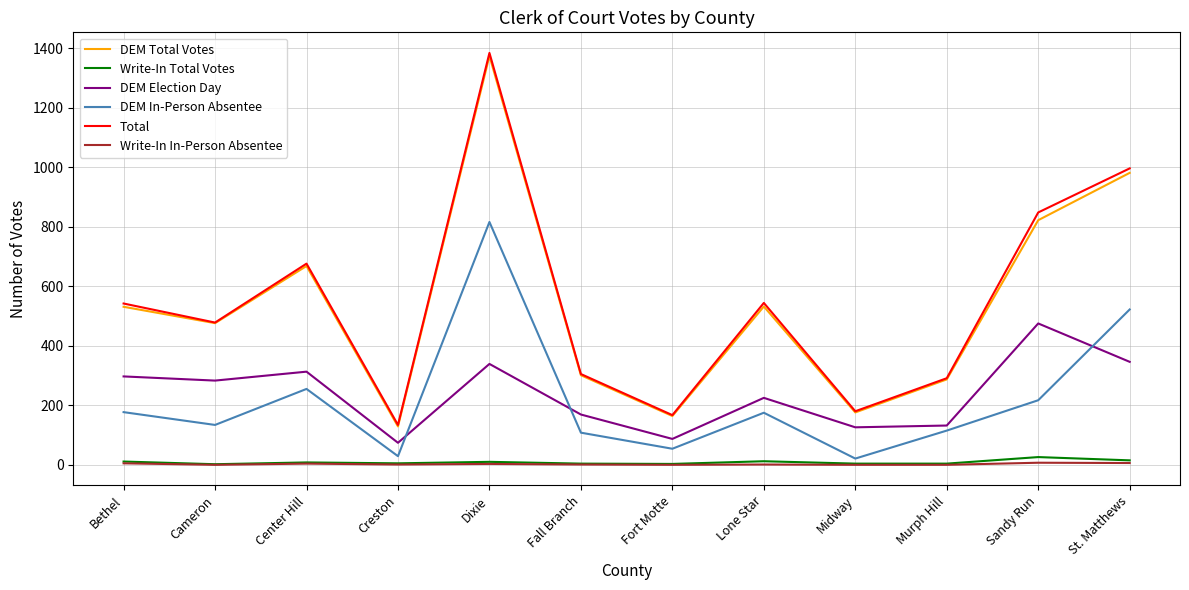

How many lines are shown in the chart?

6